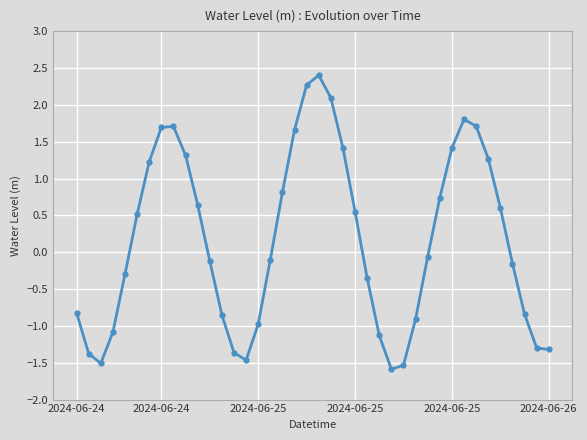

What is the sum of all values?

6.7